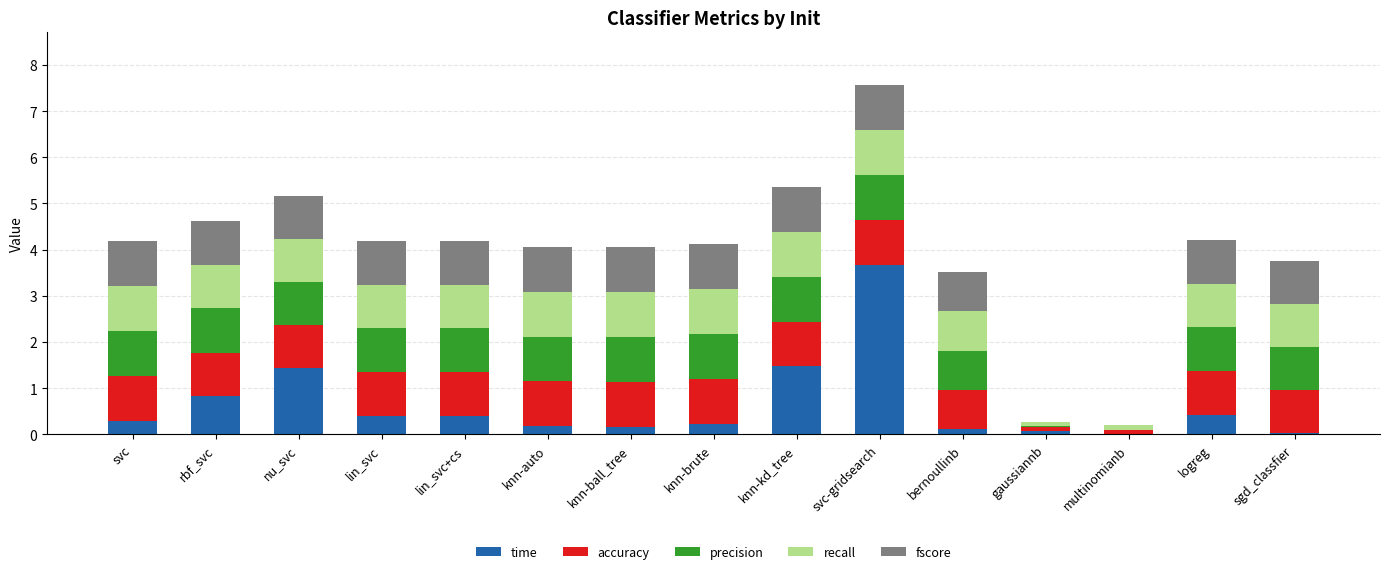

What is the maximum value for time?

3.7